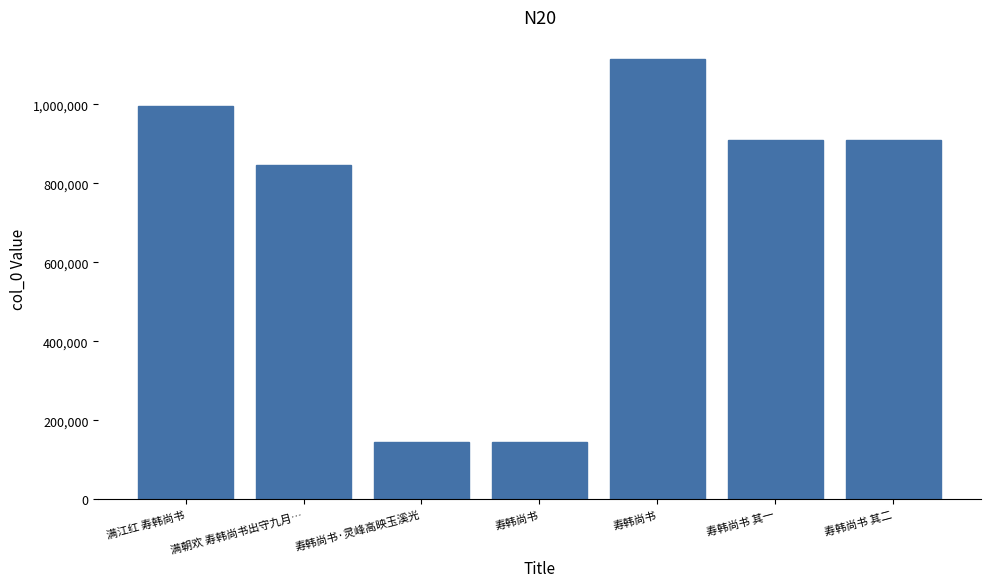

What is the label of the 7th bar from the left?

寿韩尚书 其二